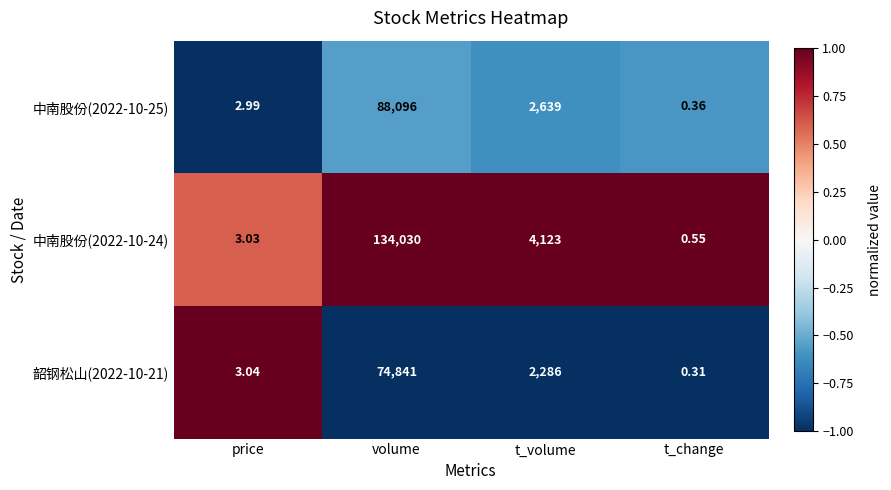

Count the number of categories in the chart.

4